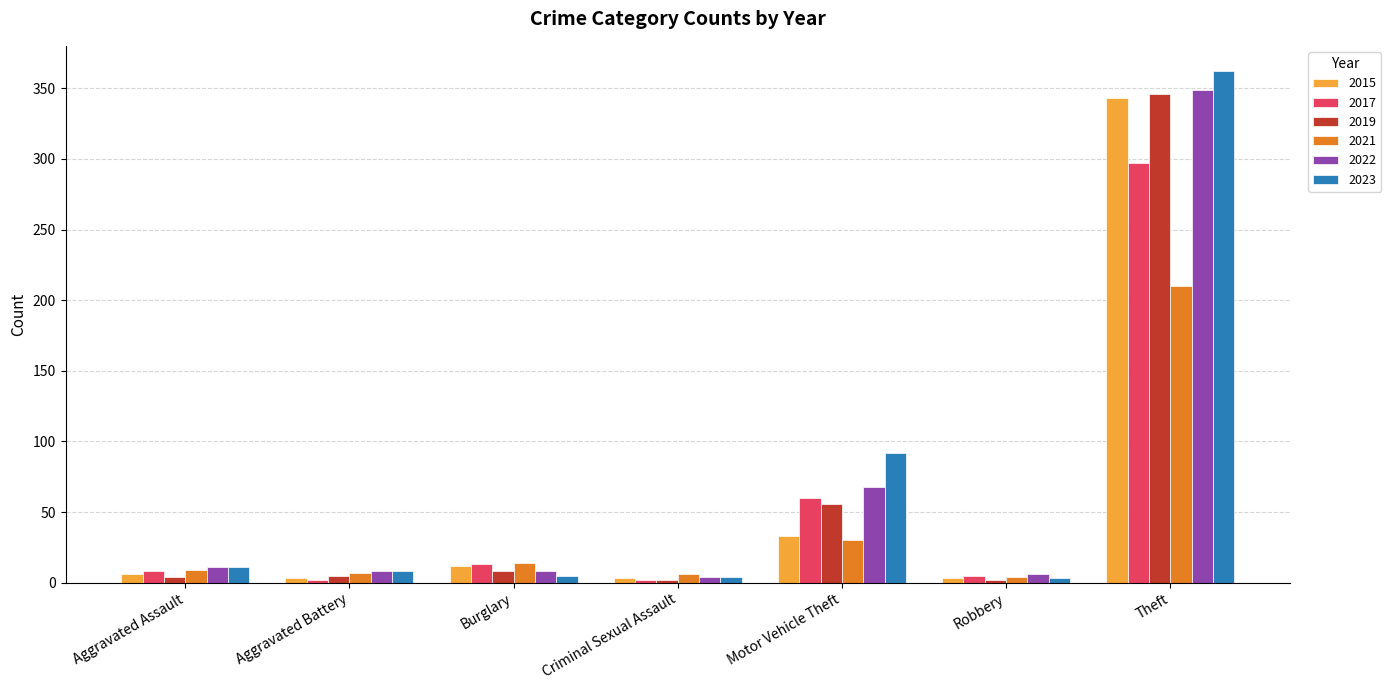

What value does the 2022 series have at Criminal Sexual Assault, to the nearest 5?

5